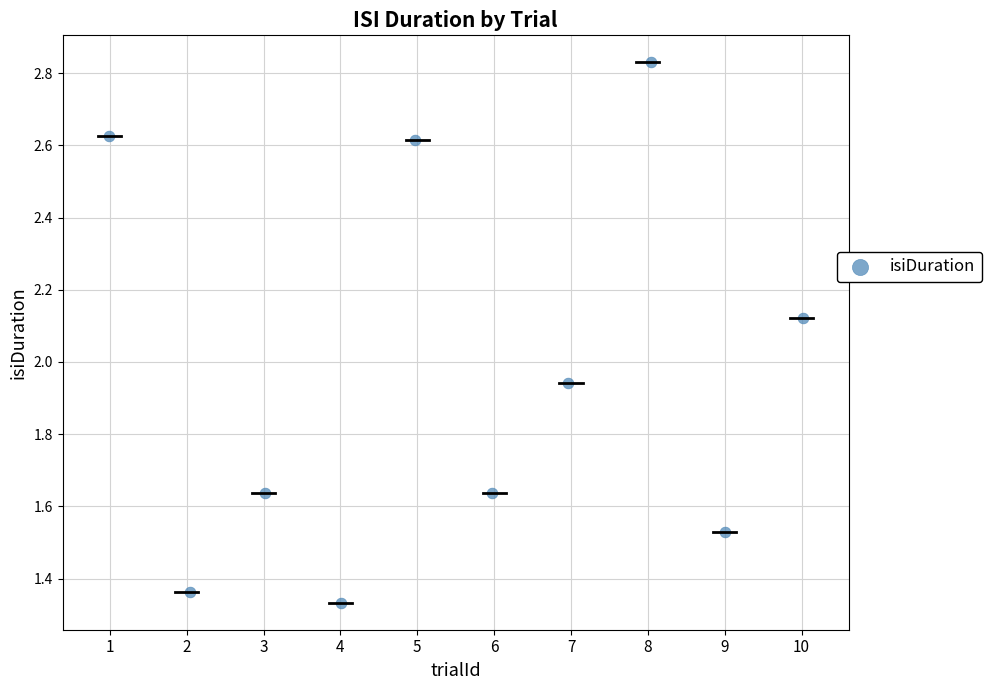

What is the average X value?

5.5